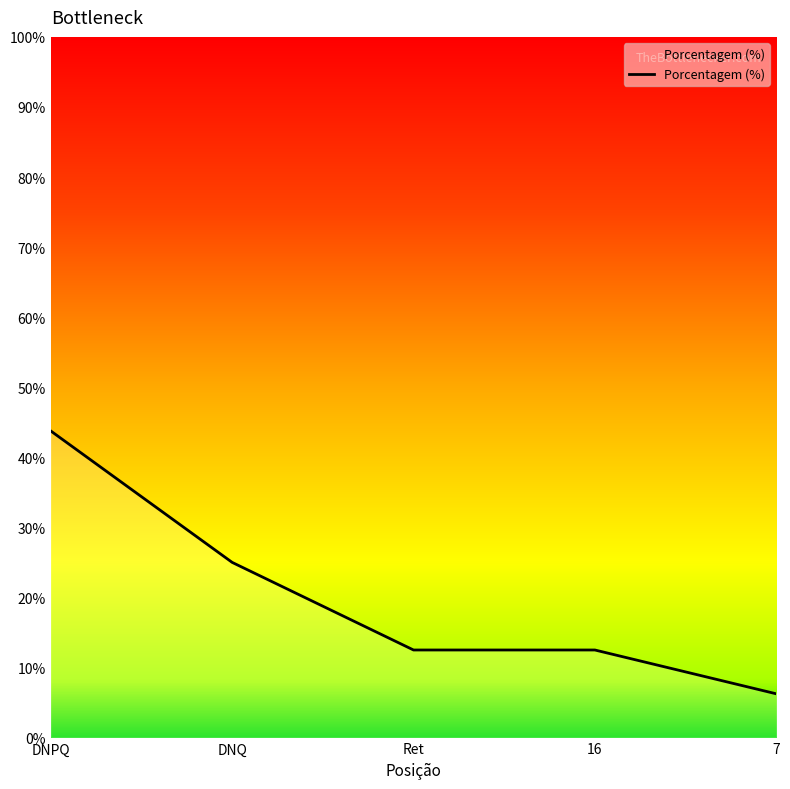

What is the difference between the maximum and minimum values?

37.5